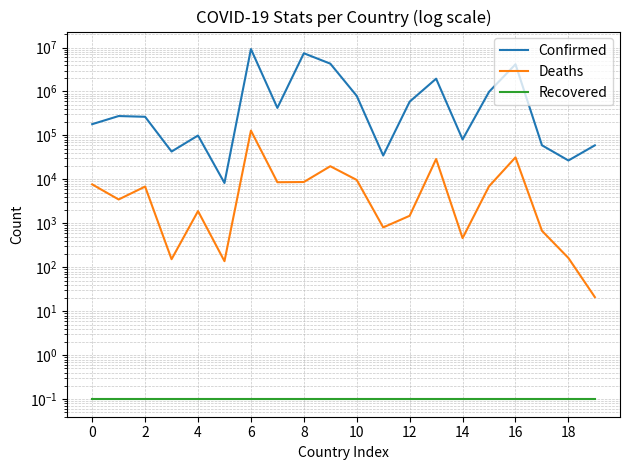

True or false: Deaths and Confirmed intersect in this chart.

False